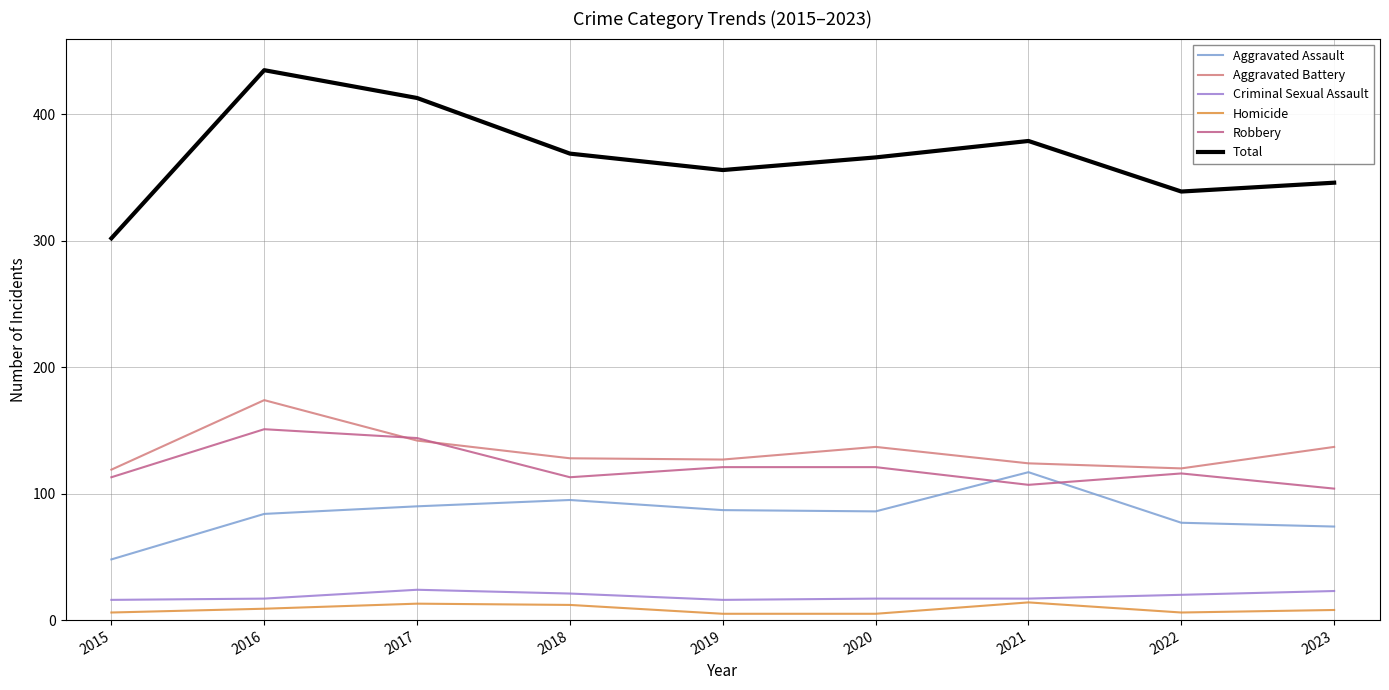

Which series has the largest range (max minus min)?

Total